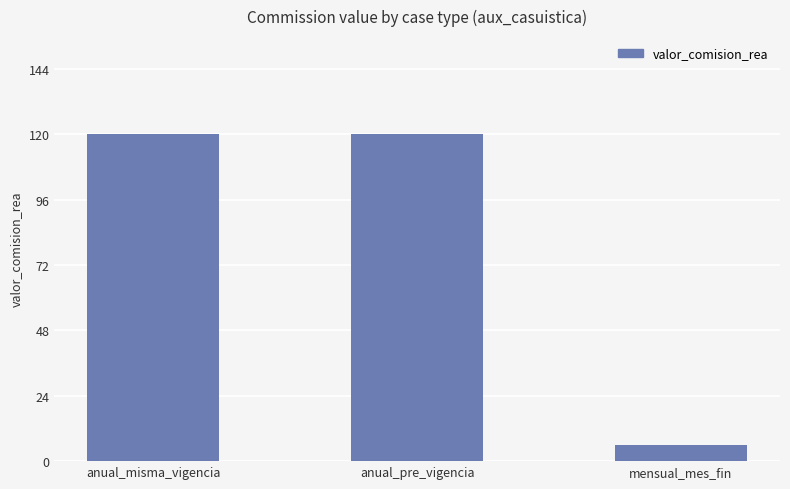

What is the difference between the values at mensual_mes_fin and anual_misma_vigencia?

114